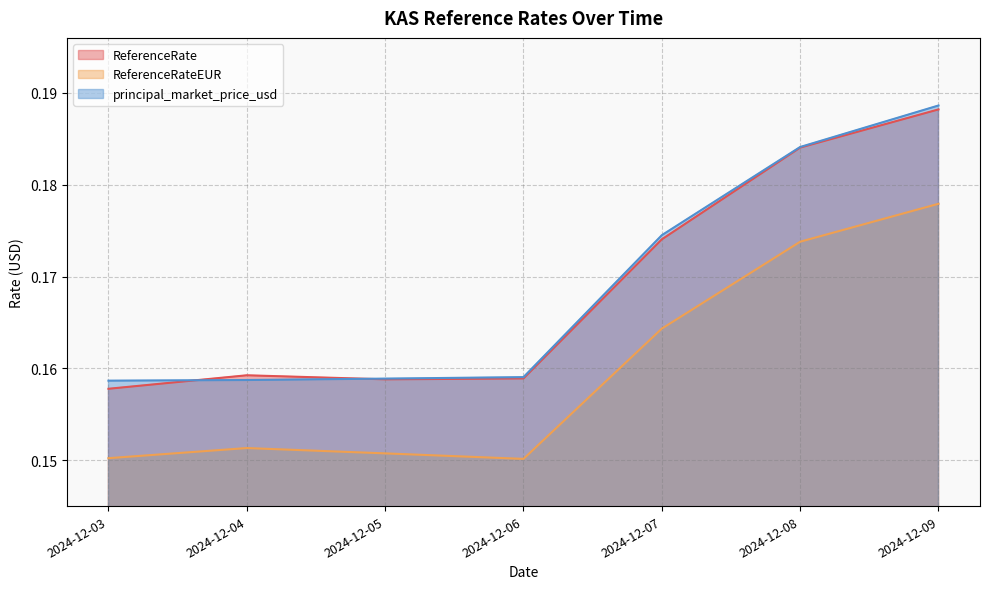

What is the total value across all series at 2024-12-06?

0.5